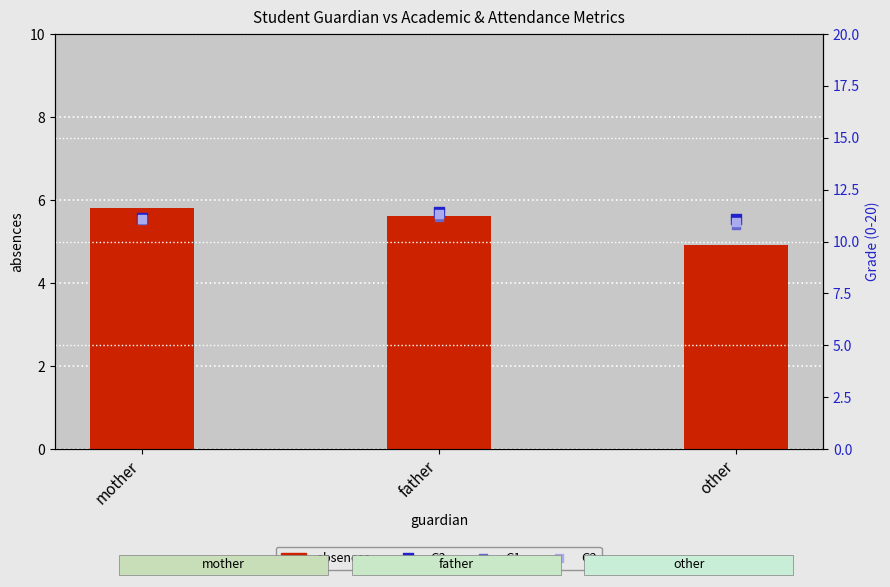

What are all the series names shown in the legend?

absences, G3, G1, G2